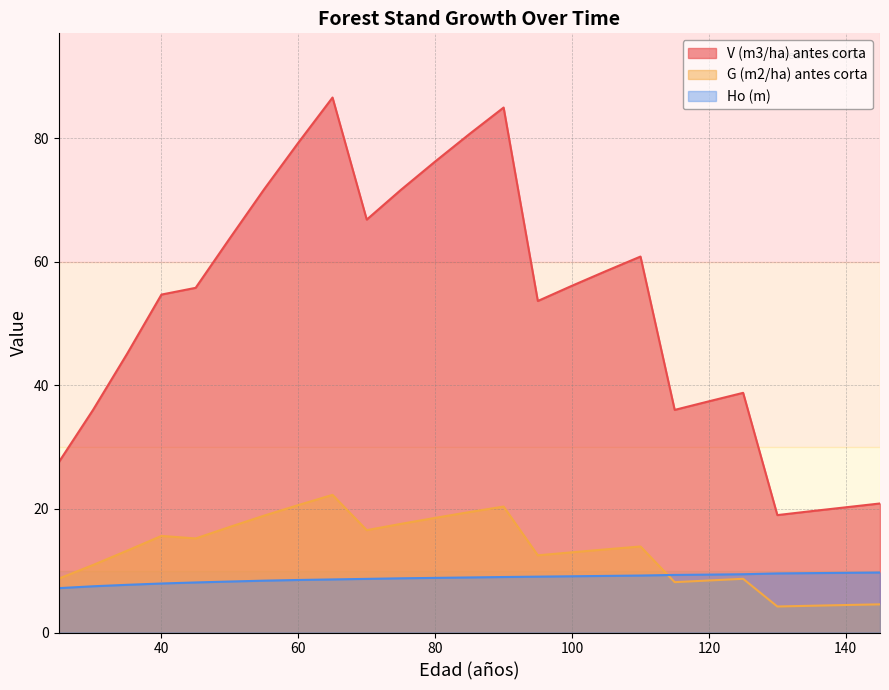

What is the sum of all G (m2/ha) antes corta values?

330.9